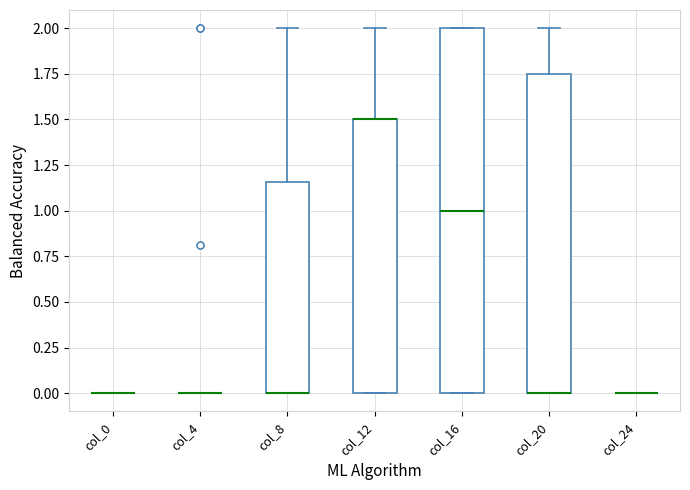

Where is the lower edge of the box for col_20 on the y-axis? The values are not printed on the chart, so give them approximately, as read against the axis.

0.00